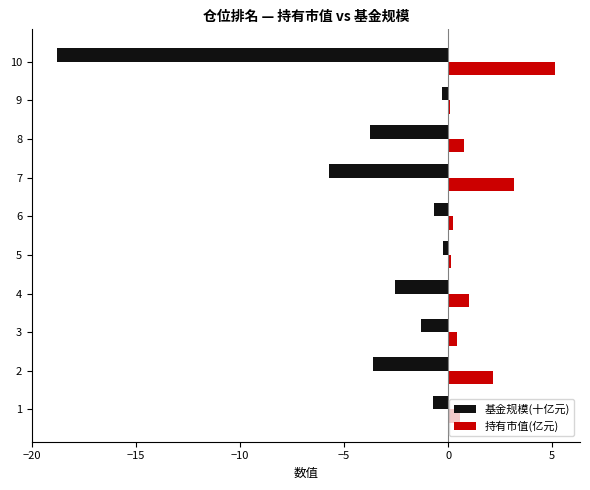

True or false: 基金规模(十亿元) has a value of -9.7 at 10.

False